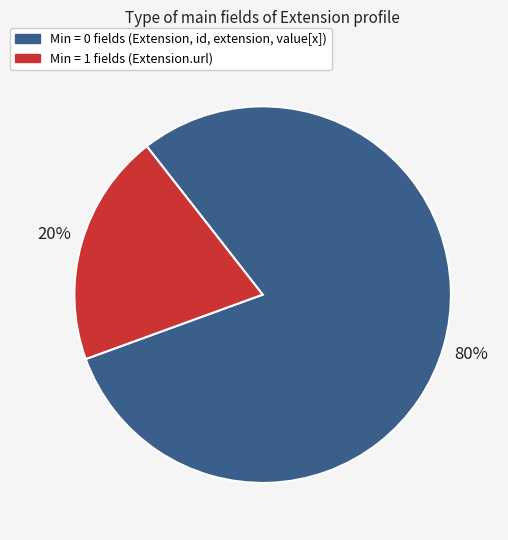

Is there any slice that represents more than half of the pie?

Yes